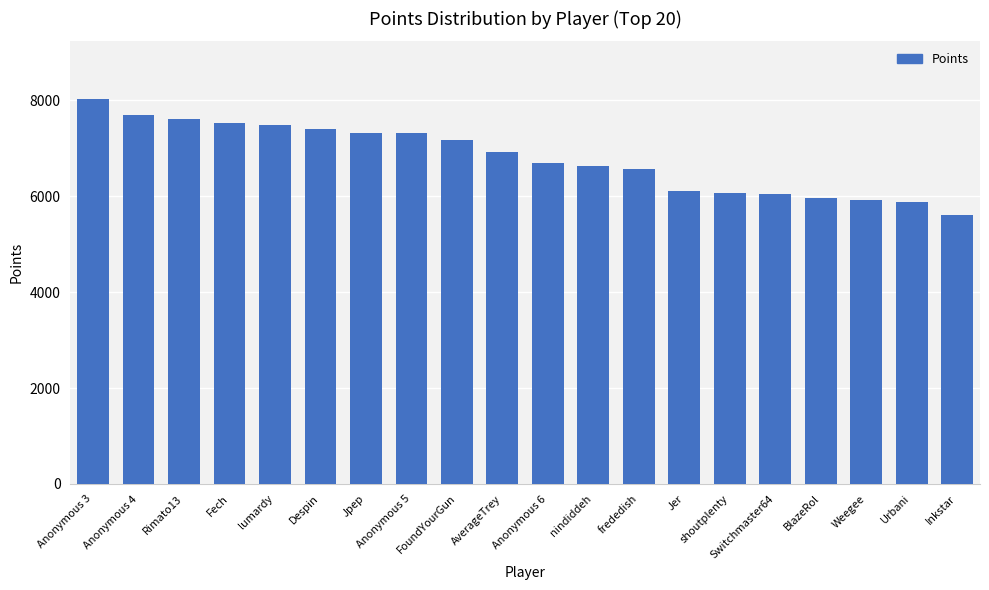

What is the sum of all values?

136009